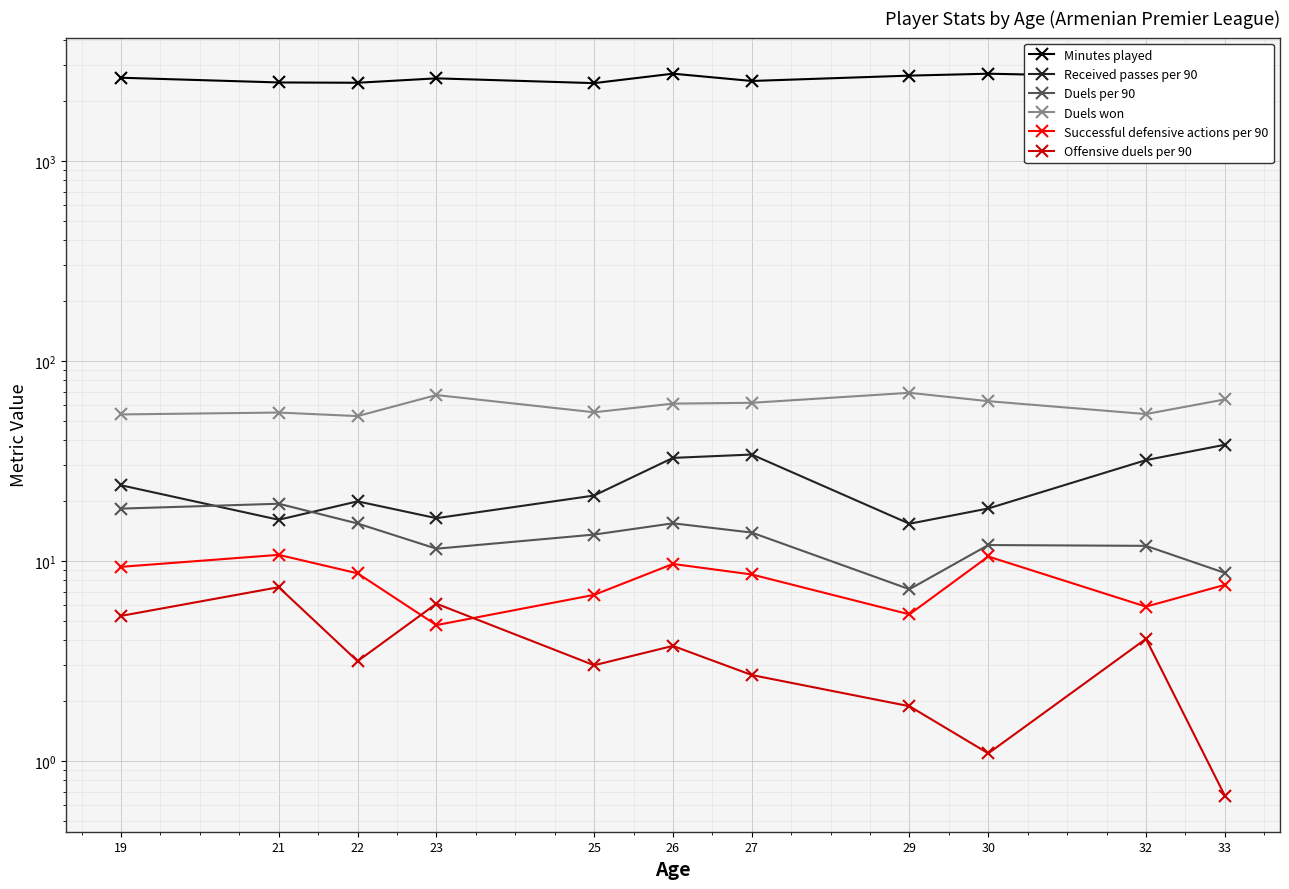

What is the difference between the Received passes per 90 values at 32 and 30?

13.6